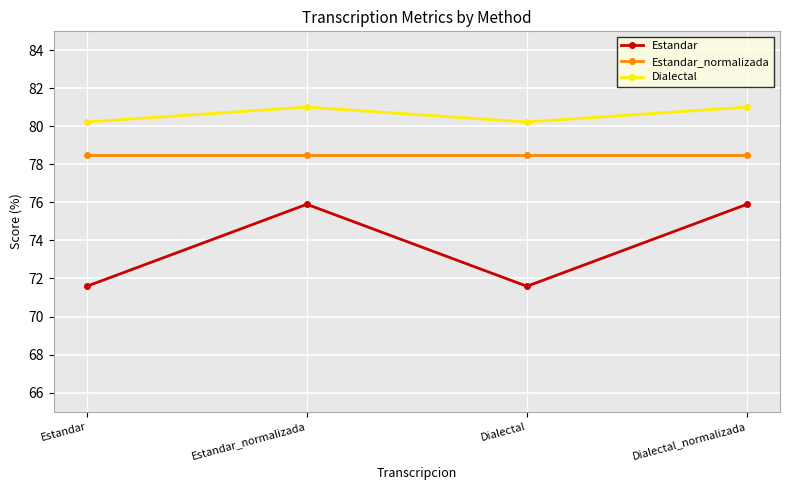

What is the average value of the Estandar series?

73.7